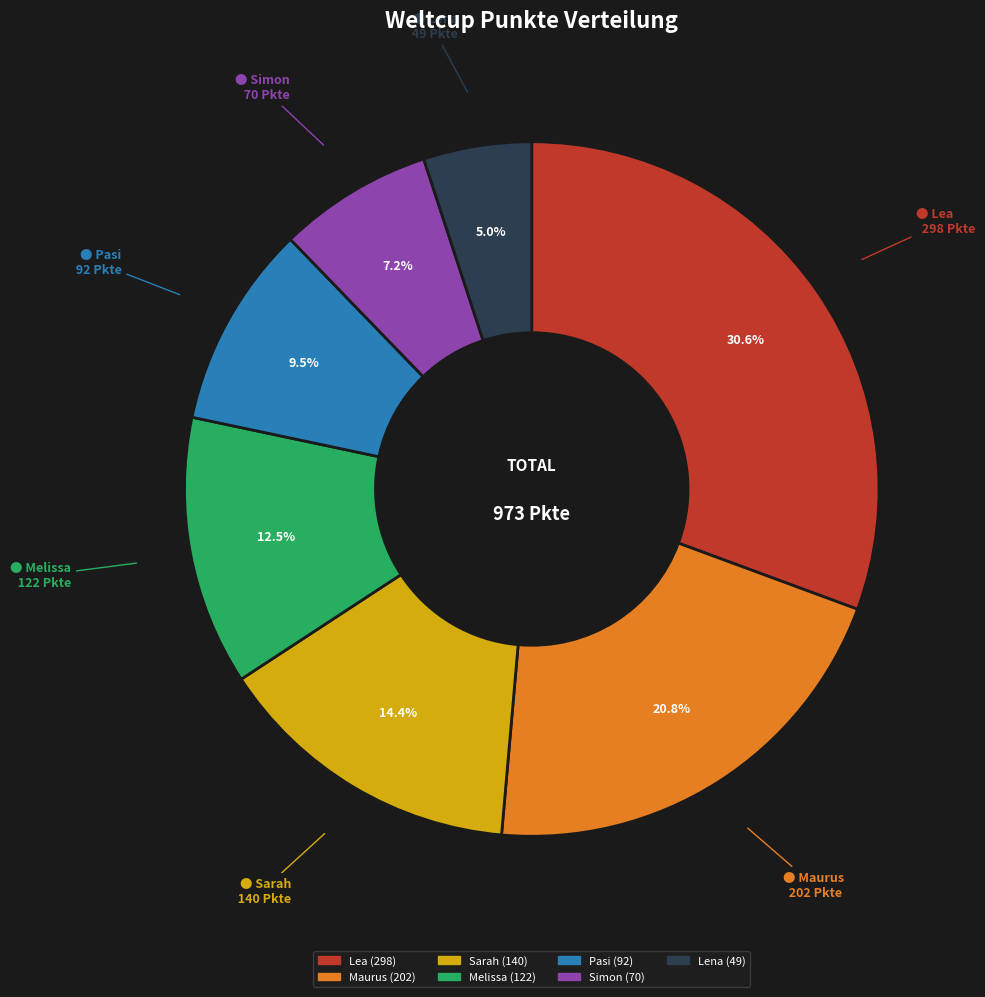

Which slice is the largest?

Lea